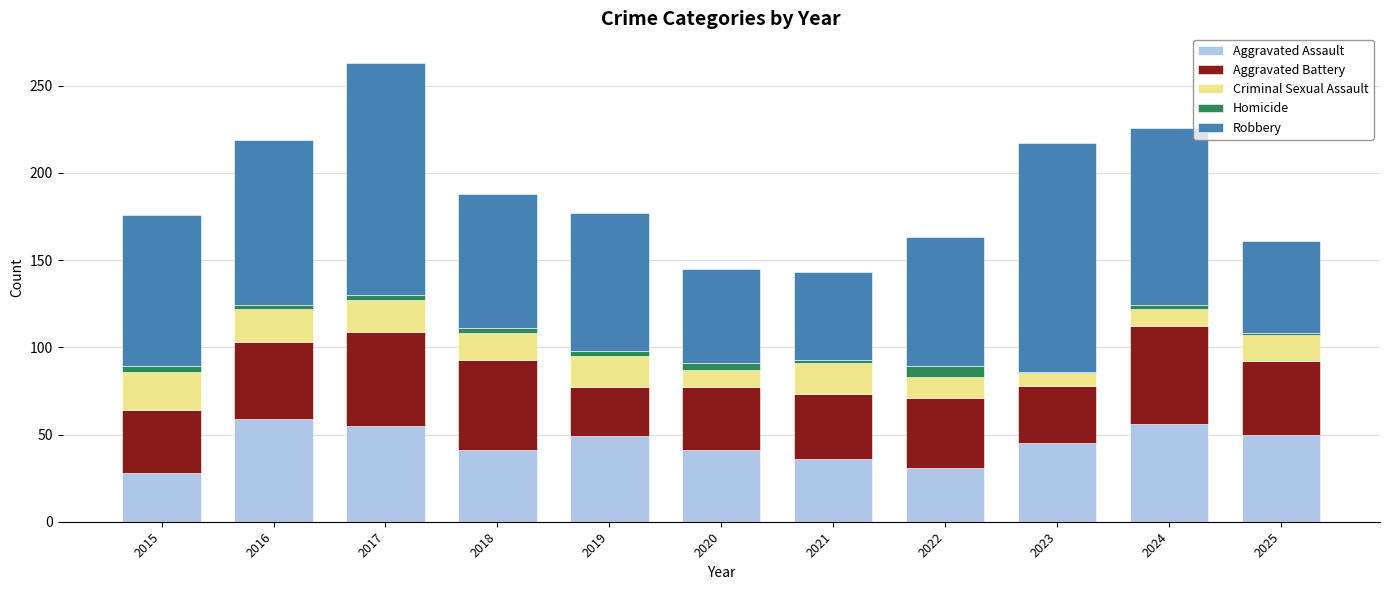

What is the highest value of the Aggravated Assault series?

59